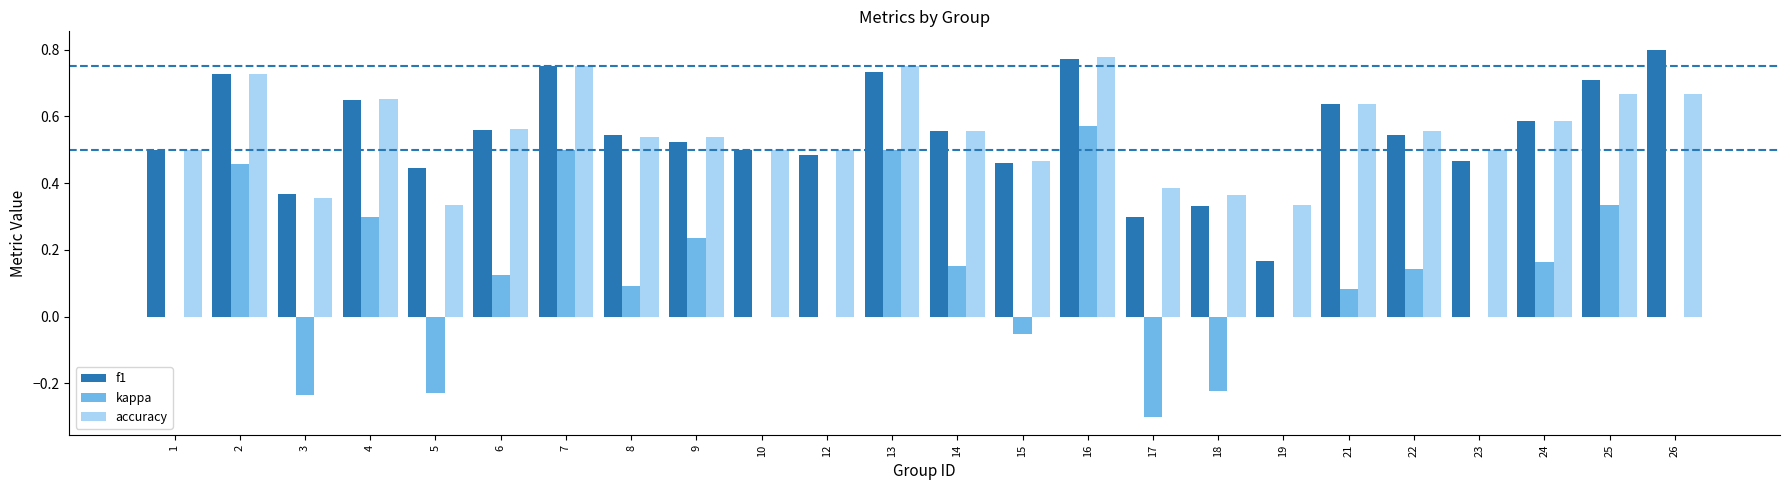

The value of accuracy at 8 is 0.3. True or false?

False